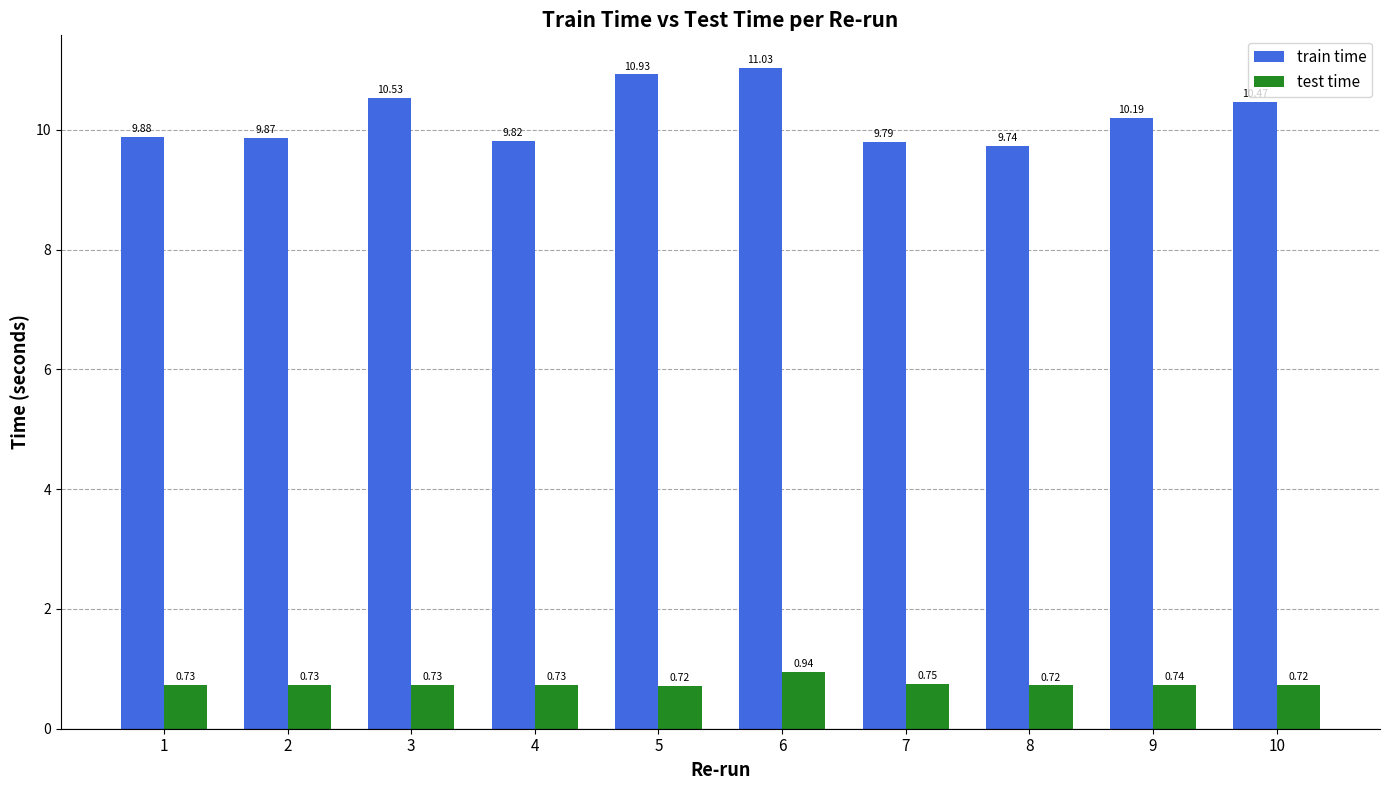

List the series in order of their overall mean, highest first.

train time, test time